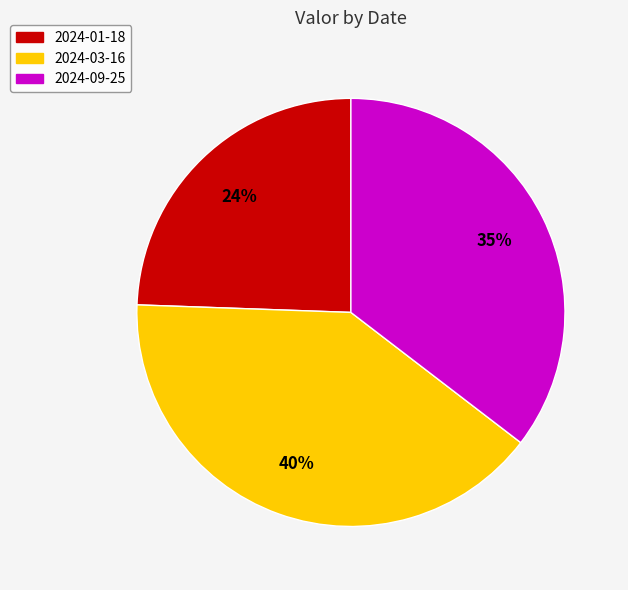

Count the number of slices in the pie.

3